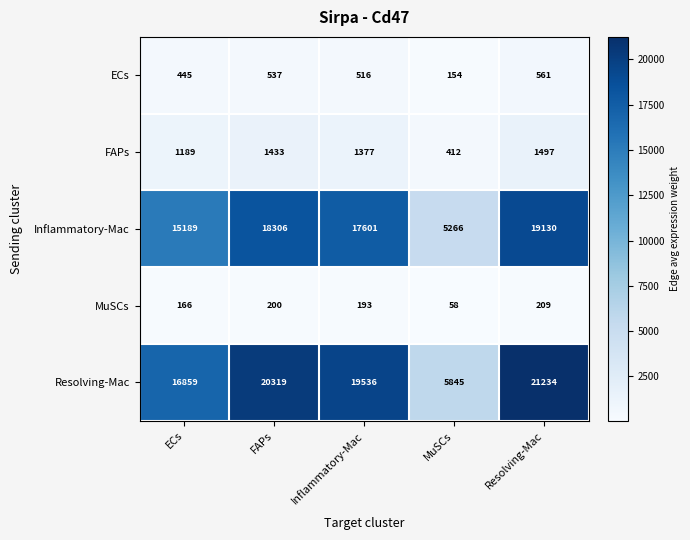

Which category has the lowest value in the ECs series?

MuSCs